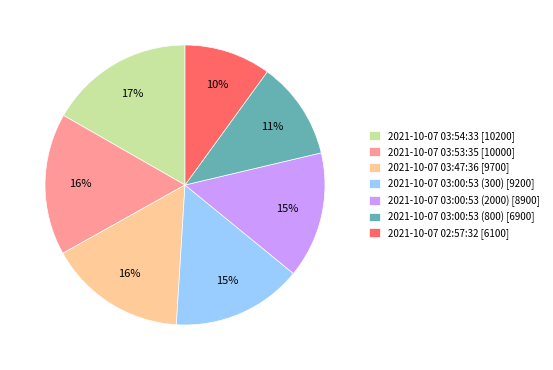

True or false: 2021-10-07 03:54:33 accounts for 17% of the total.

True